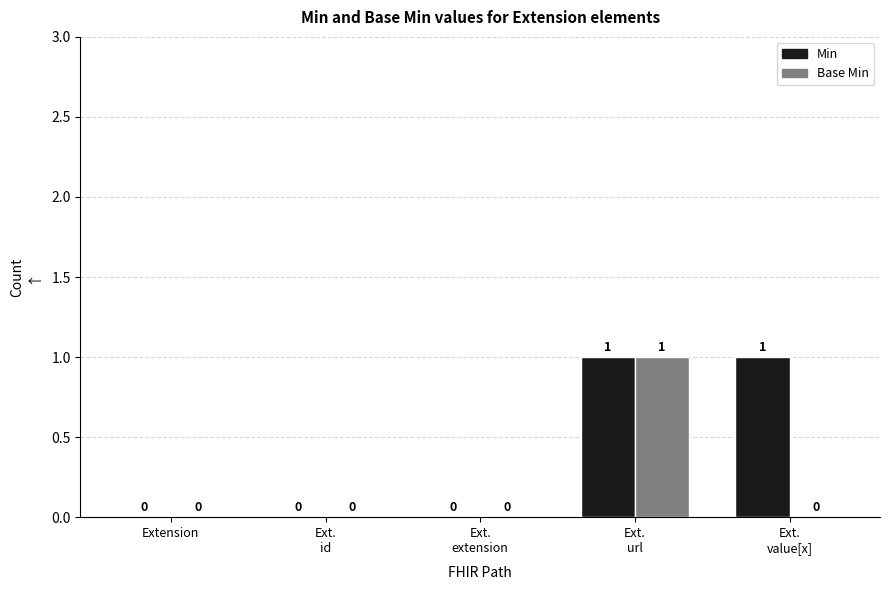

How many Base Min values are between 0 and 1?

5